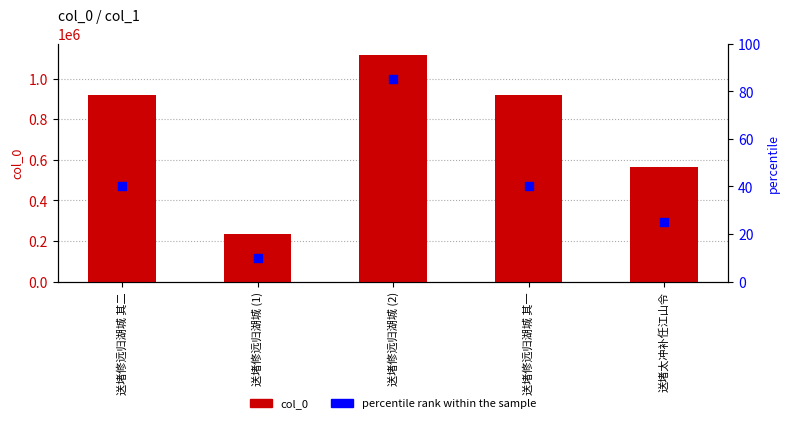

Which series contains the lowest Y value?

percentile rank within the sample